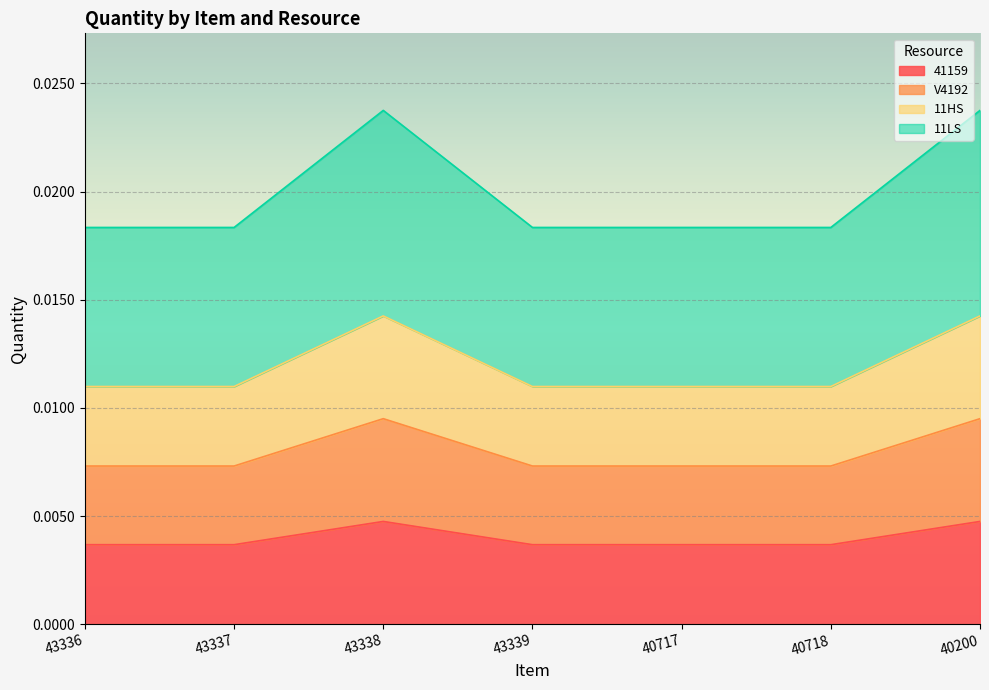

At 40718, list the series in order from smallest to largest.

41159, V4192, 11HS, 11LS